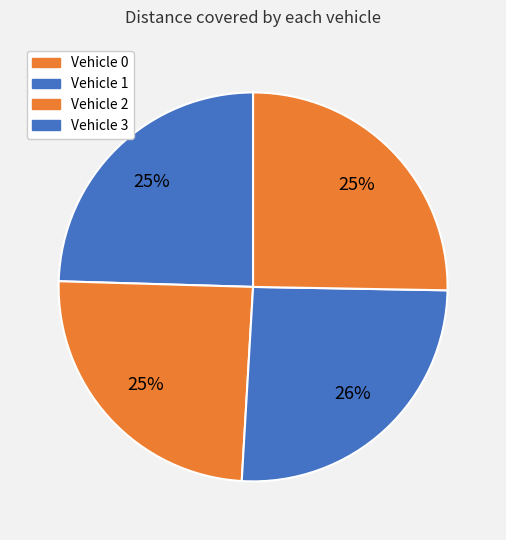

How many slices are in this pie chart?

4